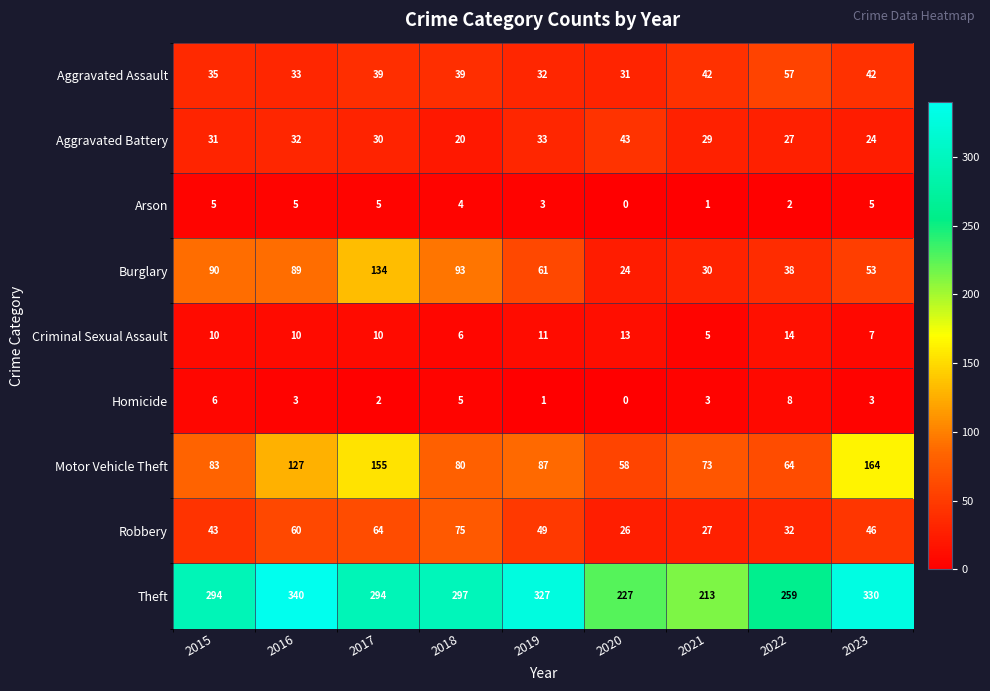

Which category has the highest value in the Motor Vehicle Theft series?

2023